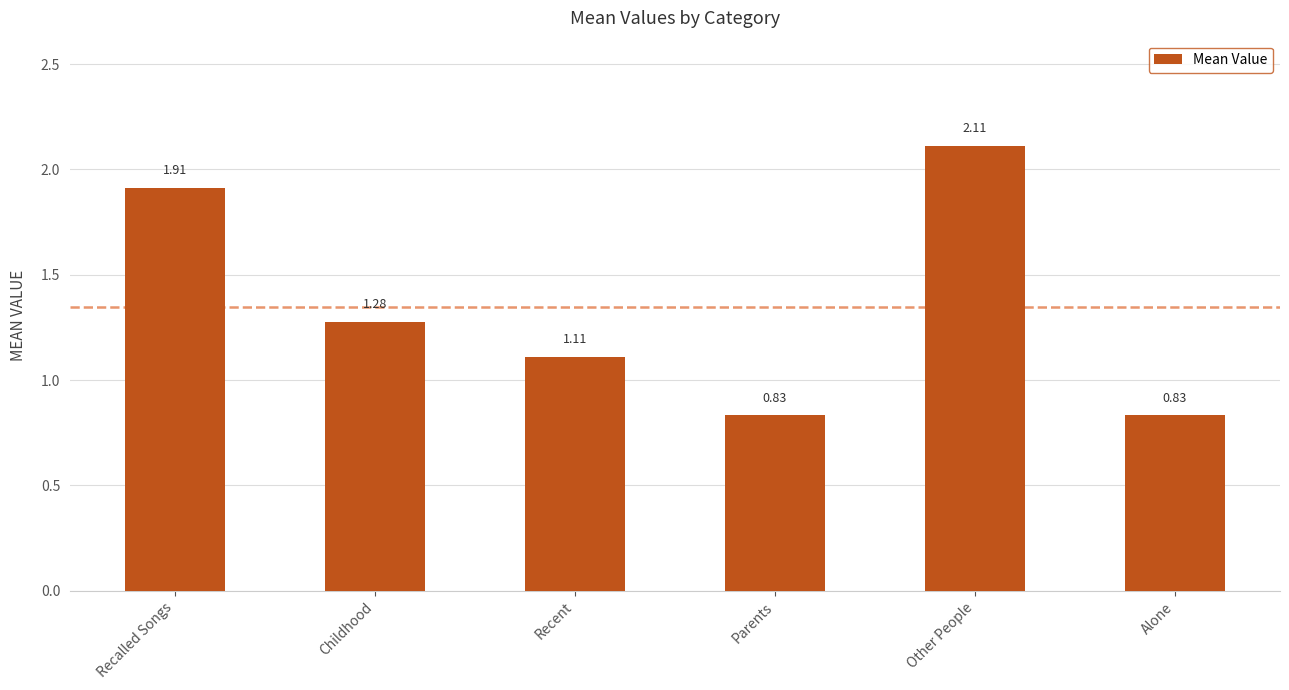

What is the label of the 4th bar from the left?

Parents